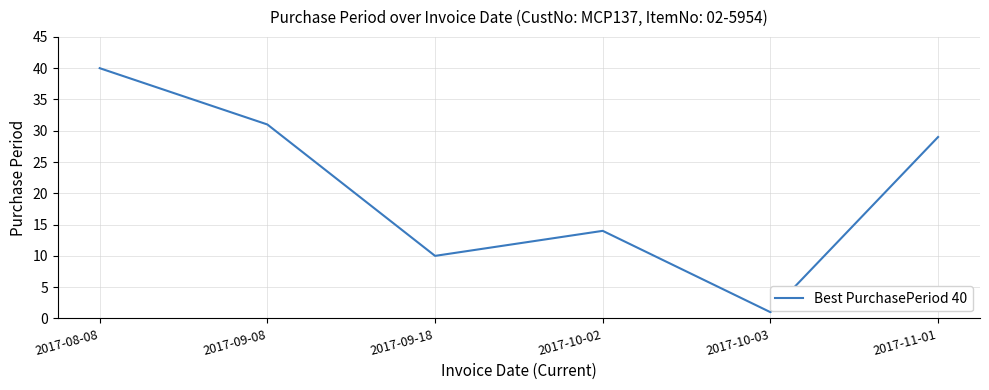

How many values are below 29?

3